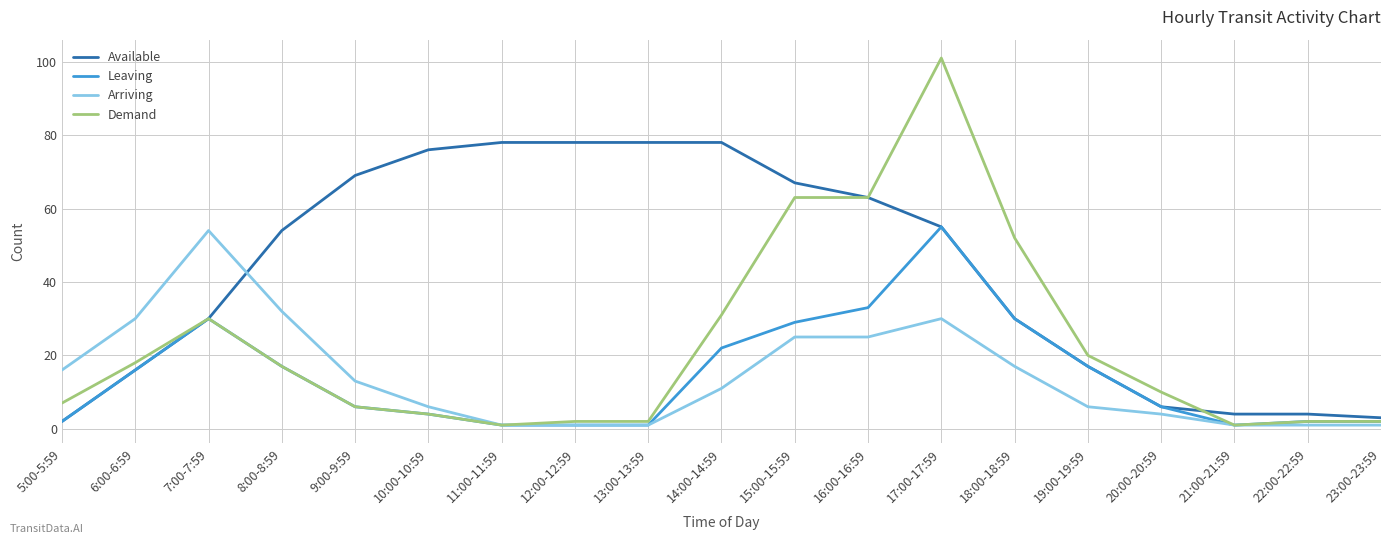

Which series has the largest total across all categories?

Available